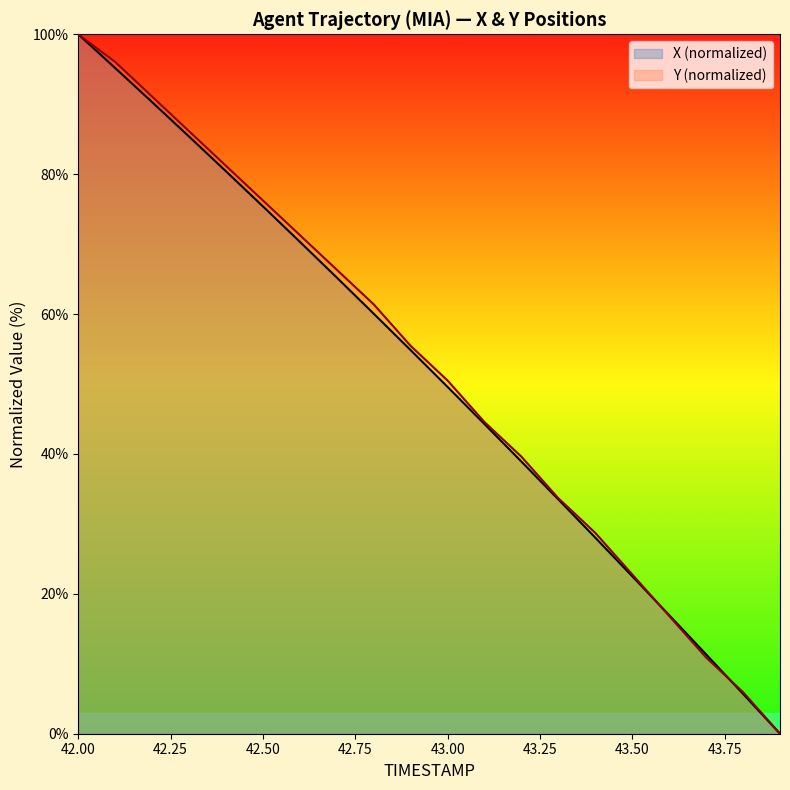

Which series changed the most between 42.6 and 42.9?

Y